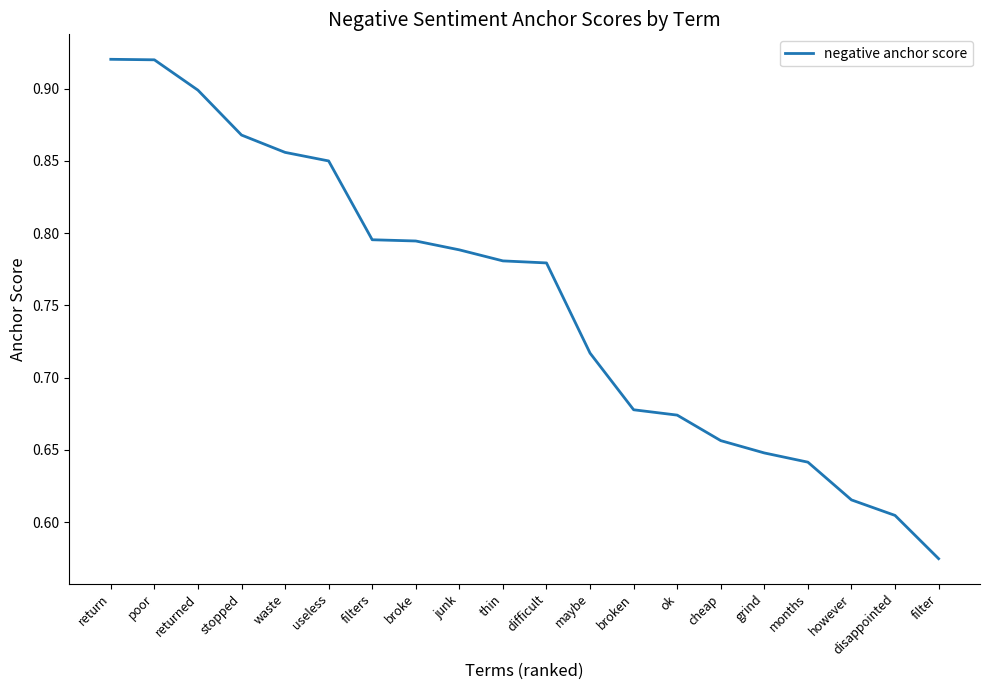

The value at difficult is 1.1. True or false?

False